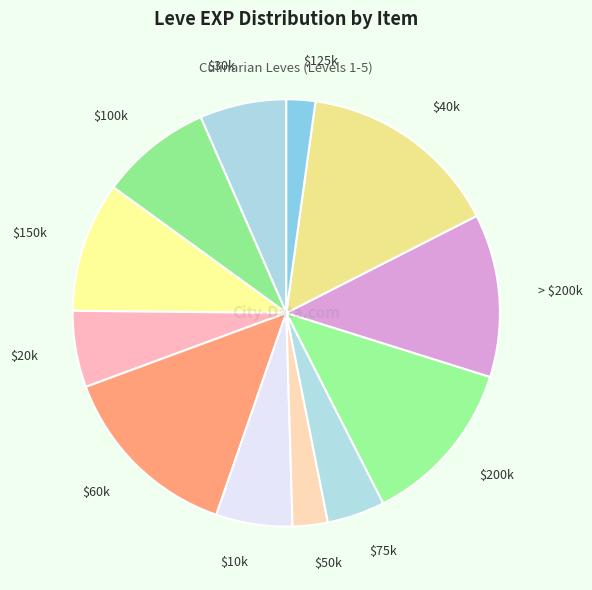

Does any single category account for the majority?

No